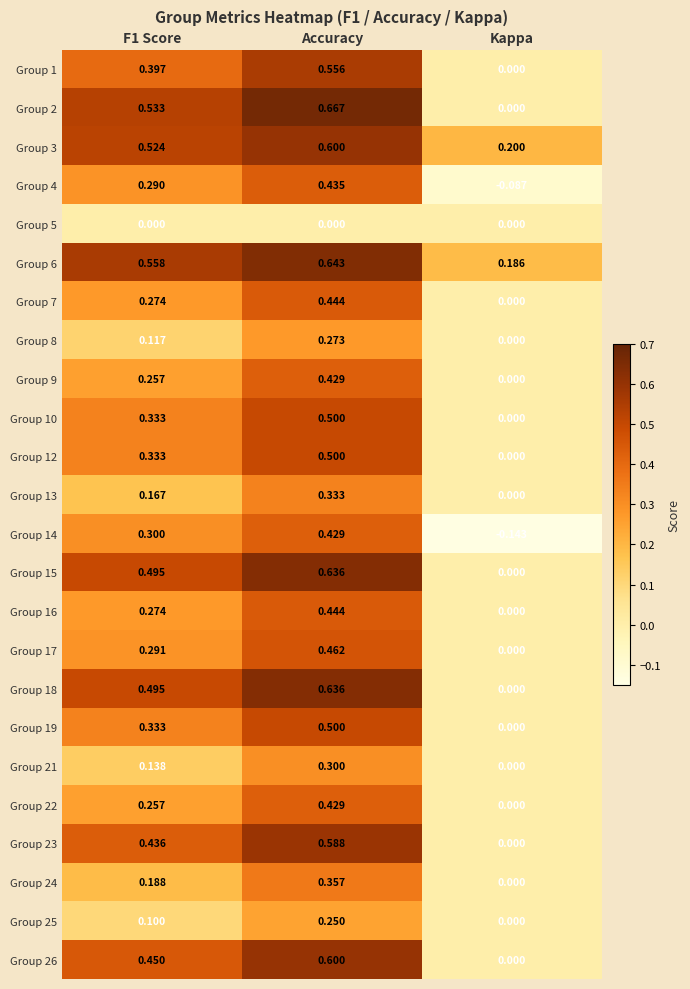

At how many categories does at least one series exceed 0?

3